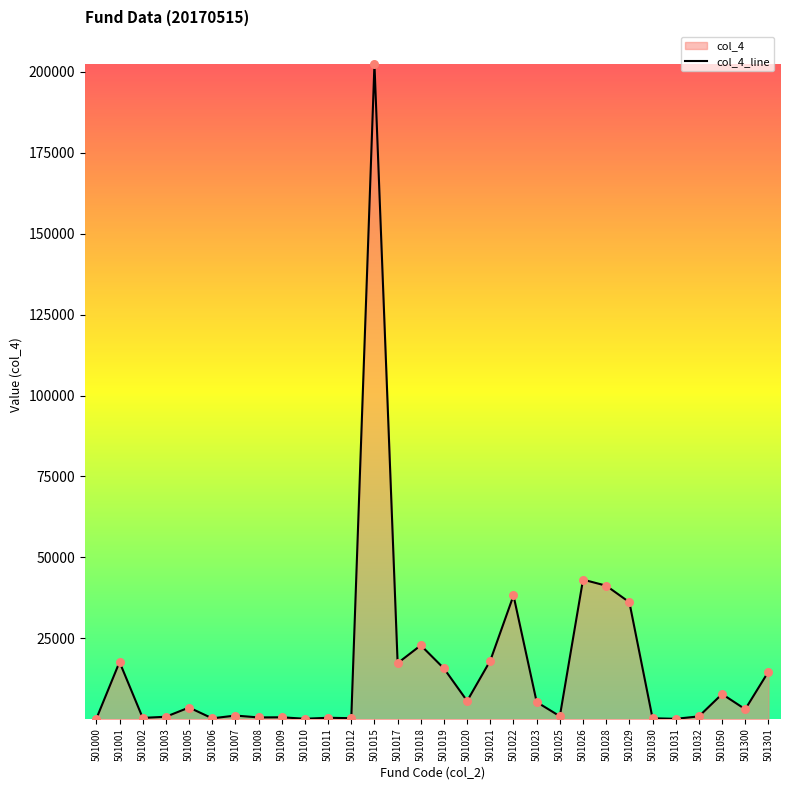

What is the change in value from 501000 to 501006?

+112.6